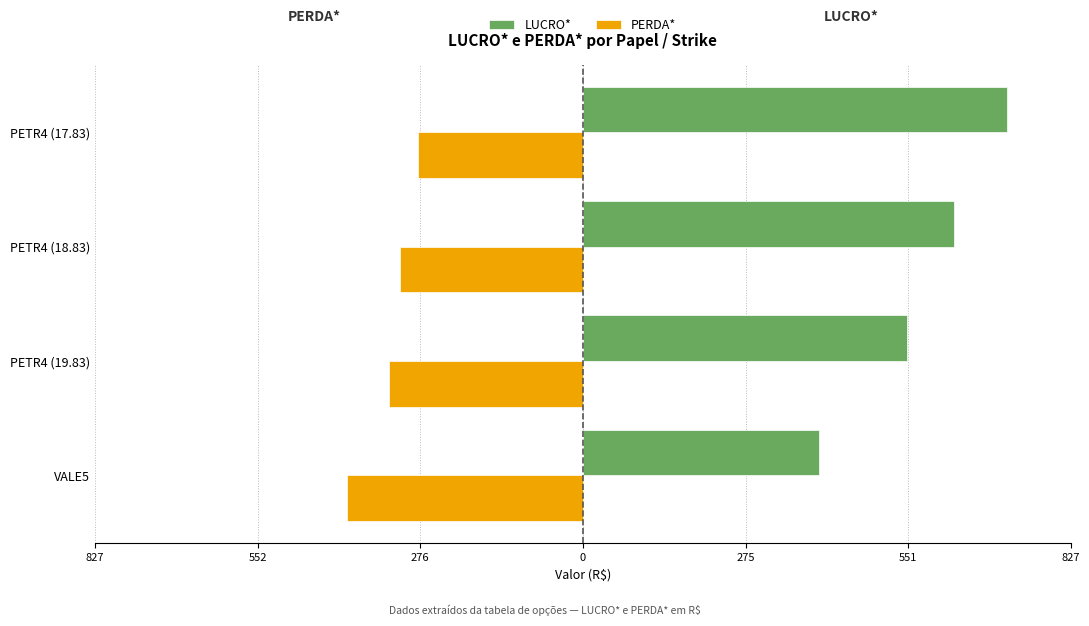

What are all the series names shown in the legend?

LUCRO*, PERDA*